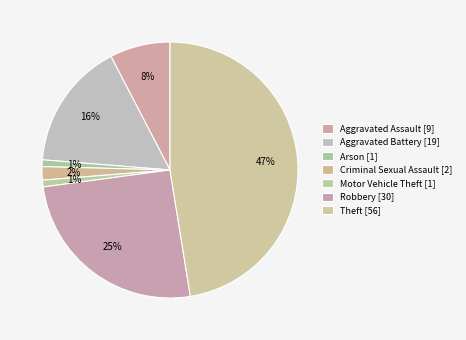

How many segments does this pie chart have?

7